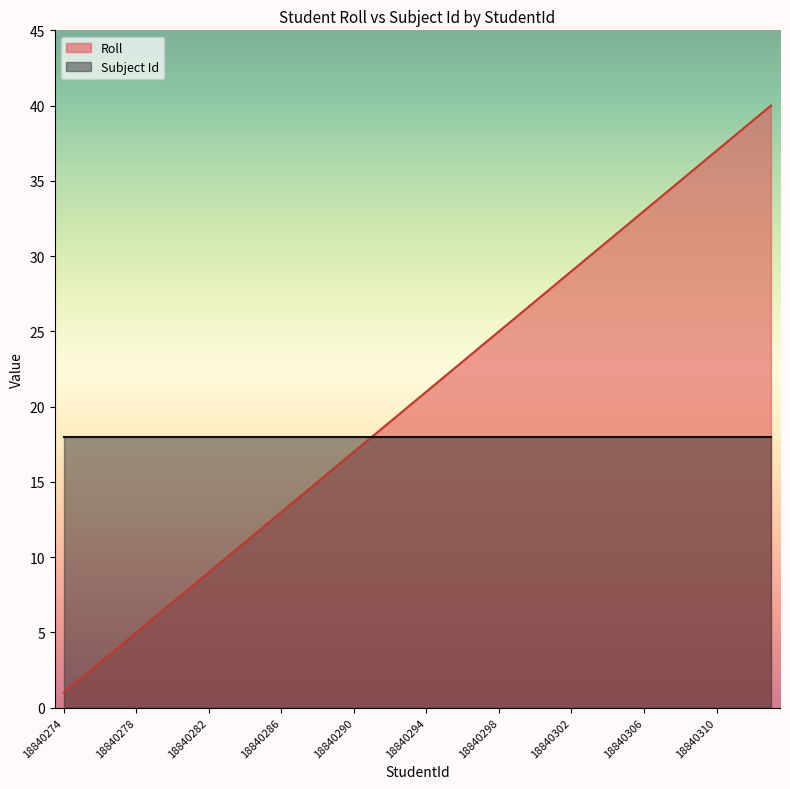

Between 18840289 and 18840284, which is larger?

18840289